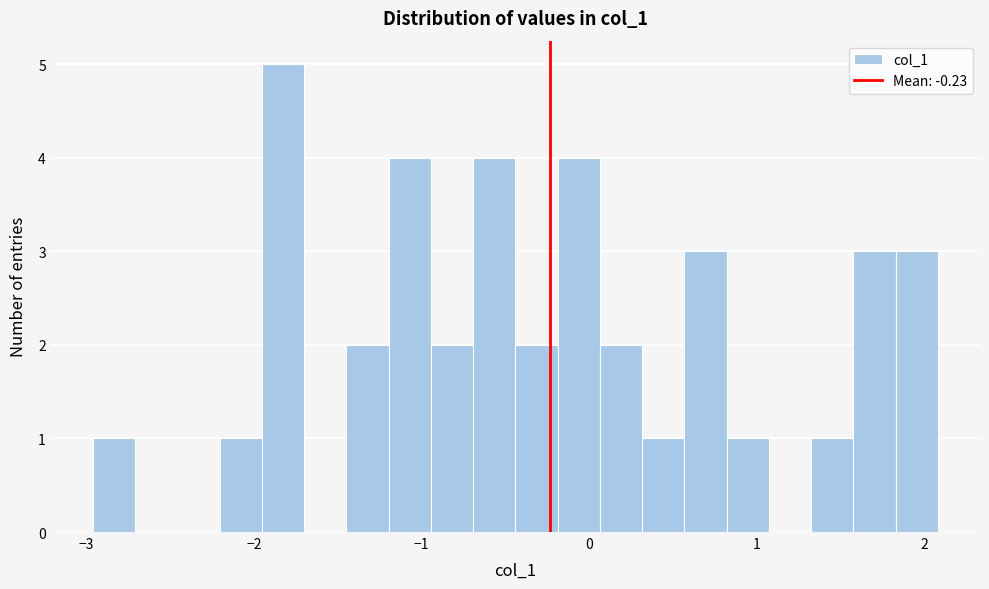

Read against the x-axis, roughly where is the centre of the tallest bar?

-1.8